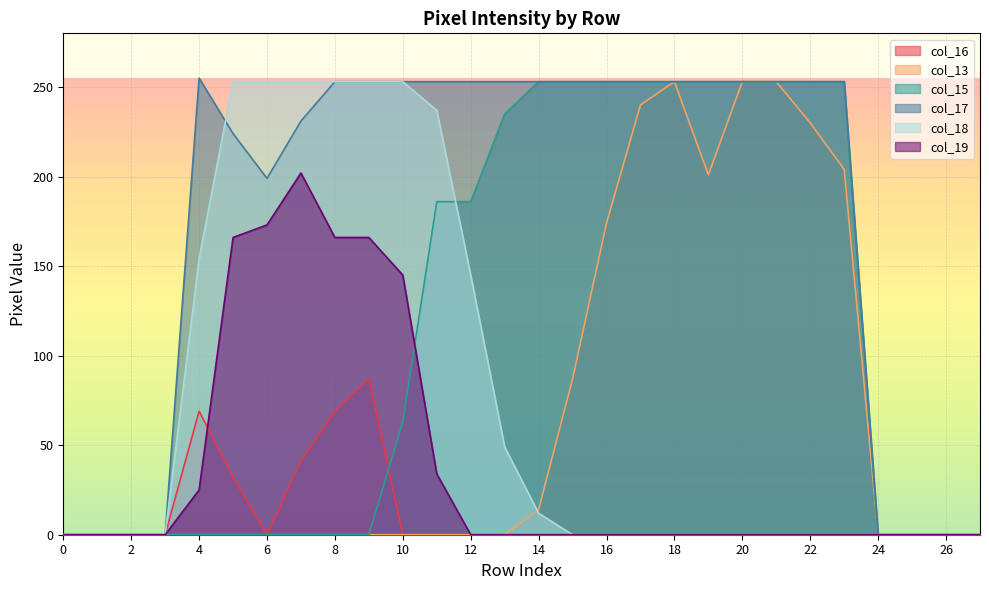

True or false: col_17 and col_18 cross at least once.

True